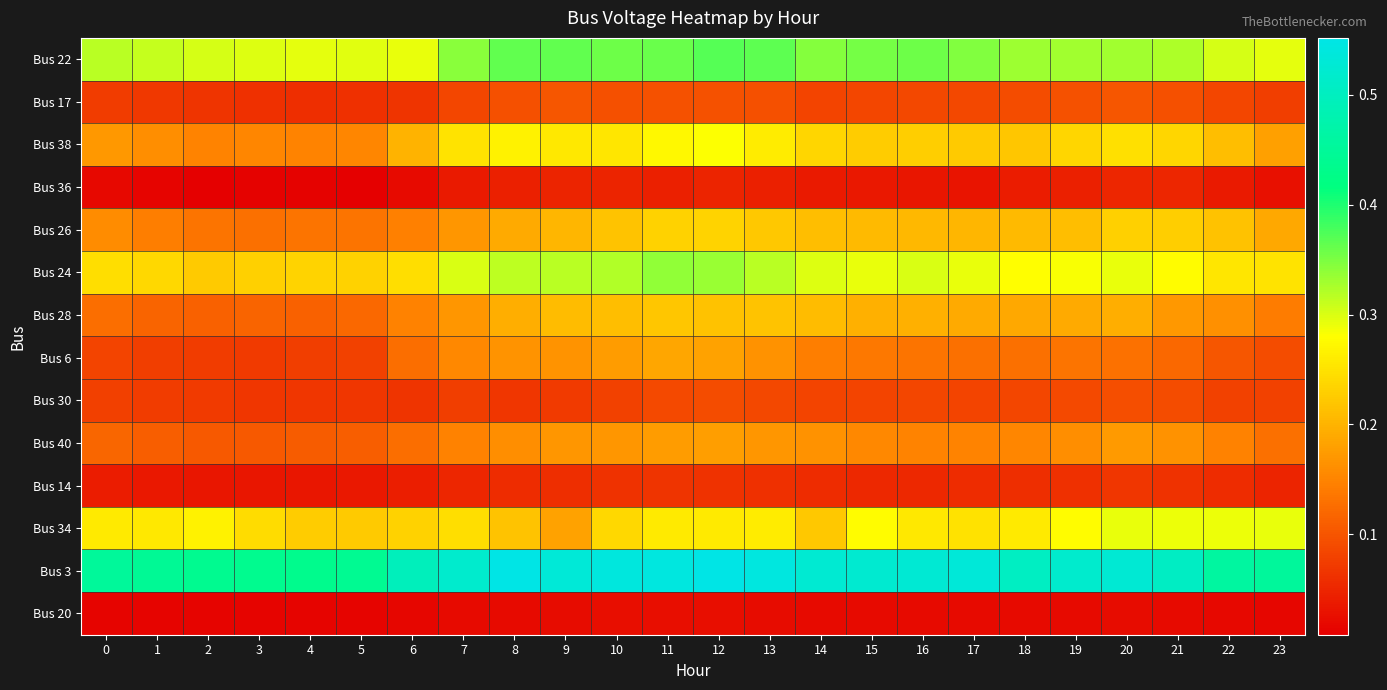

Reading left to right, what are all the values shown in this chart?

Bus 22: 0=0.3	1=0.3	2=0.3	3=0.3	4=0.3	5=0.3	6=0.3	7=0.3	8=0.4	9=0.4	10=0.4	11=0.4	12=0.4	13=0.4	14=0.3	15=0.4	16=0.4	17=0.3	18=0.3	19=0.3	20=0.3	21=0.3	22=0.3	23=0.3
Bus 17: 0=0.1	1=0.1	2=0.1	3=0.1	4=0.1	5=0.1	6=0.1	7=0.1	8=0.1	9=0.1	10=0.1	11=0.1	12=0.1	13=0.1	14=0.1	15=0.1	16=0.1	17=0.1	18=0.1	19=0.1	20=0.1	21=0.1	22=0.1	23=0.1
Bus 38: 0=0.2	1=0.2	2=0.1	3=0.2	4=0.1	5=0.2	6=0.2	7=0.3	8=0.3	9=0.3	10=0.3	11=0.3	12=0.3	13=0.3	14=0.2	15=0.2	16=0.2	17=0.2	18=0.2	19=0.2	20=0.2	21=0.2	22=0.2	23=0.2
Bus 36: 0=0.0	1=0.0	2=0.0	3=0.0	4=0.0	5=0.0	6=0.0	7=0.0	8=0.0	9=0.0	10=0.0	11=0.0	12=0.0	13=0.0	14=0.0	15=0.0	16=0.0	17=0.0	18=0.0	19=0.0	20=0.0	21=0.1	22=0.0	23=0.0
Bus 26: 0=0.2	1=0.1	2=0.1	3=0.1	4=0.1	5=0.1	6=0.1	7=0.2	8=0.2	9=0.2	10=0.2	11=0.2	12=0.2	13=0.2	14=0.2	15=0.2	16=0.2	17=0.2	18=0.2	19=0.2	20=0.2	21=0.2	22=0.2	23=0.2
Bus 24: 0=0.2	1=0.2	2=0.2	3=0.2	4=0.2	5=0.2	6=0.2	7=0.3	8=0.3	9=0.3	10=0.3	11=0.3	12=0.3	13=0.3	14=0.3	15=0.3	16=0.3	17=0.3	18=0.3	19=0.3	20=0.3	21=0.3	22=0.3	23=0.3
Bus 28: 0=0.1	1=0.1	2=0.1	3=0.1	4=0.1	5=0.1	6=0.1	7=0.2	8=0.2	9=0.2	10=0.2	11=0.2	12=0.2	13=0.2	14=0.2	15=0.2	16=0.2	17=0.2	18=0.2	19=0.2	20=0.2	21=0.2	22=0.2	23=0.1
Bus 6: 0=0.1	1=0.1	2=0.1	3=0.1	4=0.1	5=0.1	6=0.1	7=0.2	8=0.2	9=0.2	10=0.2	11=0.2	12=0.2	13=0.2	14=0.1	15=0.1	16=0.1	17=0.1	18=0.1	19=0.1	20=0.1	21=0.1	22=0.1	23=0.1
Bus 30: 0=0.1	1=0.1	2=0.1	3=0.1	4=0.1	5=0.1	6=0.1	7=0.1	8=0.1	9=0.1	10=0.1	11=0.1	12=0.1	13=0.1	14=0.1	15=0.1	16=0.1	17=0.1	18=0.1	19=0.1	20=0.1	21=0.1	22=0.1	23=0.1
Bus 40: 0=0.1	1=0.1	2=0.1	3=0.1	4=0.1	5=0.1	6=0.1	7=0.1	8=0.2	9=0.2	10=0.2	11=0.2	12=0.2	13=0.2	14=0.2	15=0.2	16=0.1	17=0.1	18=0.2	19=0.2	20=0.2	21=0.2	22=0.1	23=0.1
Bus 14: 0=0.0	1=0.0	2=0.0	3=0.0	4=0.0	5=0.0	6=0.0	7=0.0	8=0.1	9=0.1	10=0.1	11=0.1	12=0.1	13=0.1	14=0.1	15=0.1	16=0.1	17=0.1	18=0.1	19=0.1	20=0.1	21=0.1	22=0.1	23=0.0
Bus 34: 0=0.3	1=0.3	2=0.3	3=0.2	4=0.2	5=0.2	6=0.2	7=0.2	8=0.2	9=0.2	10=0.2	11=0.3	12=0.3	13=0.3	14=0.2	15=0.3	16=0.3	17=0.2	18=0.3	19=0.3	20=0.3	21=0.3	22=0.3	23=0.3
Bus 3: 0=0.5	1=0.4	2=0.4	3=0.4	4=0.4	5=0.4	6=0.5	7=0.5	8=0.6	9=0.5	10=0.5	11=0.5	12=0.6	13=0.5	14=0.5	15=0.5	16=0.5	17=0.5	18=0.5	19=0.5	20=0.5	21=0.5	22=0.5	23=0.5
Bus 20: 0=0.0	1=0.0	2=0.0	3=0.0	4=0.0	5=0.0	6=0.0	7=0.0	8=0.0	9=0.0	10=0.0	11=0.0	12=0.0	13=0.0	14=0.0	15=0.0	16=0.0	17=0.0	18=0.0	19=0.0	20=0.0	21=0.0	22=0.0	23=0.0